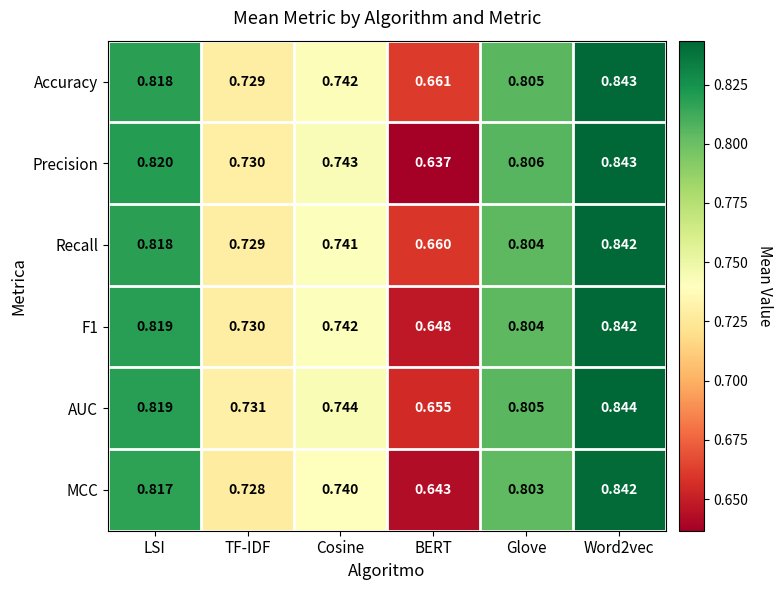

Is the value of Recall at LSI greater than the value of F1 at TF-IDF?

Yes